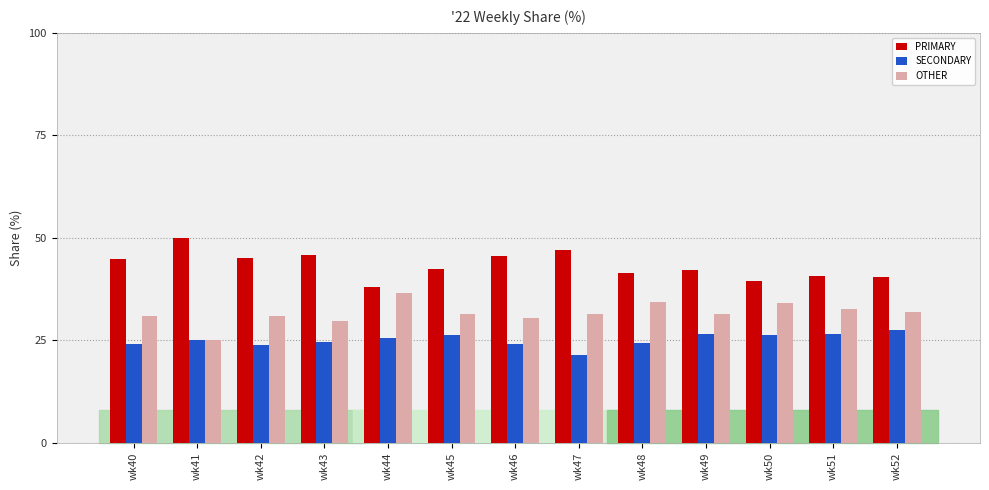

The OTHER series shows 31.3 at wk45. True or false?

True